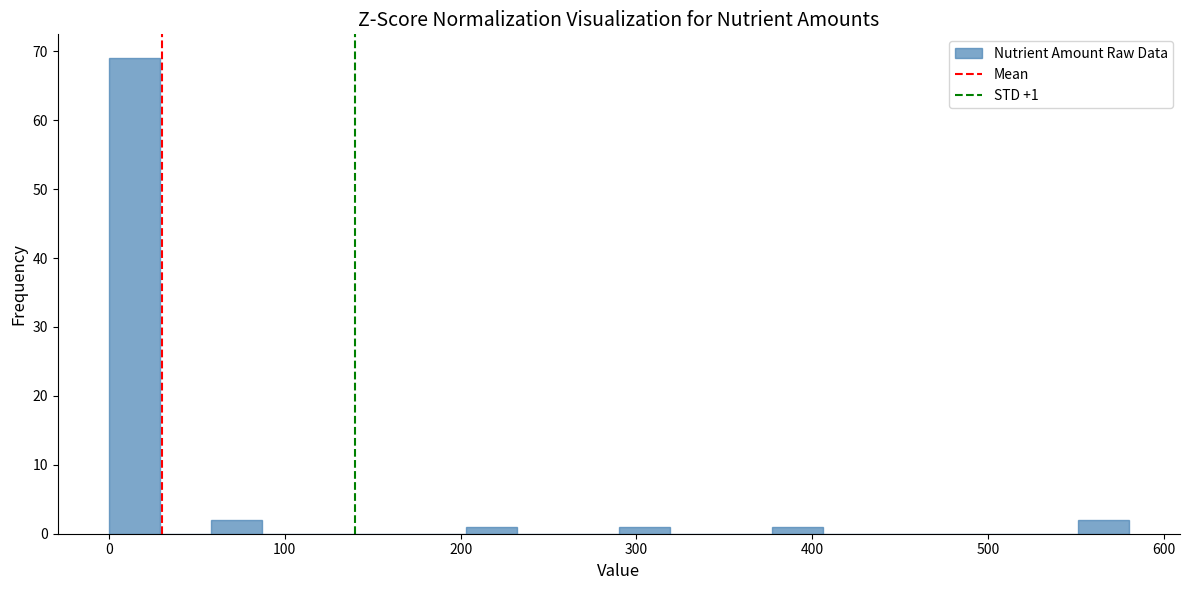

Around what value on the x-axis is the tallest bar? Give the approximate position of its centre, as read against the axis.

10